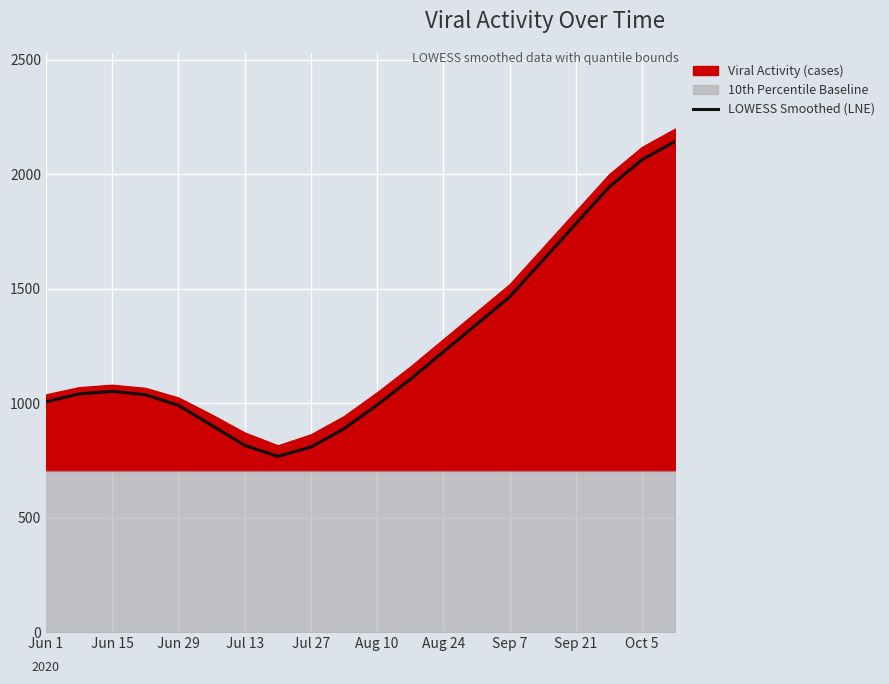

What is the minimum value for LOWESS Smoothed (LNE)?

768.0